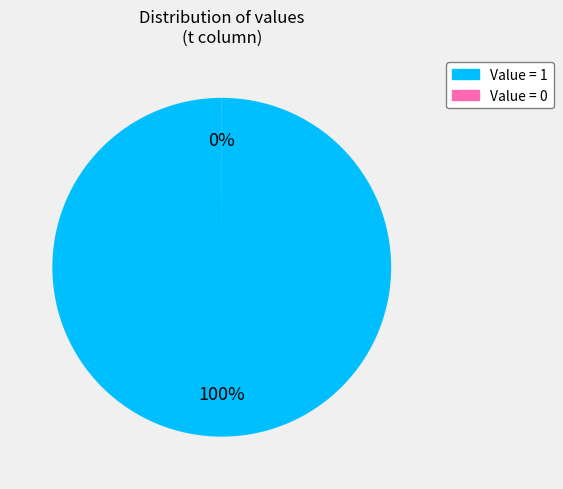

To the nearest percent, what is the difference between the largest and smallest slice percentages?

100%